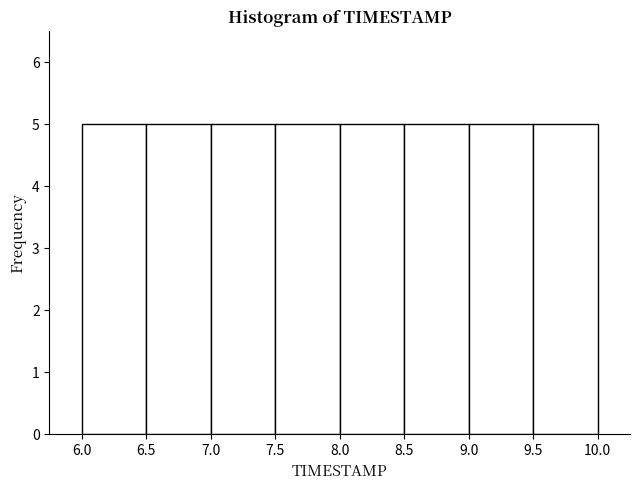

Reading left to right, transcribe this chart: for each bar, give the range it covers on the x-axis and its height. The values are not printed on the chart, so give them approximately, as read against the axis.

6.0 to 6.5: 5
6.5 to 7.0: 5
7.0 to 7.5: 5
7.5 to 8.0: 5
8.0 to 8.5: 5
8.5 to 9.0: 5
9.0 to 9.5: 5
9.5 to 10.0: 5